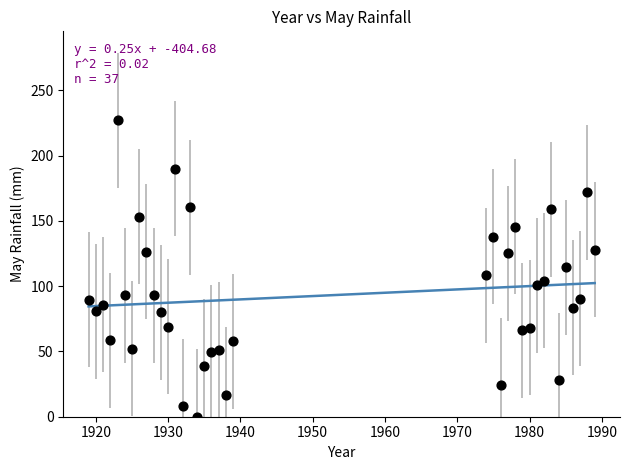

What is the range of X values (max minus min)?

70.0